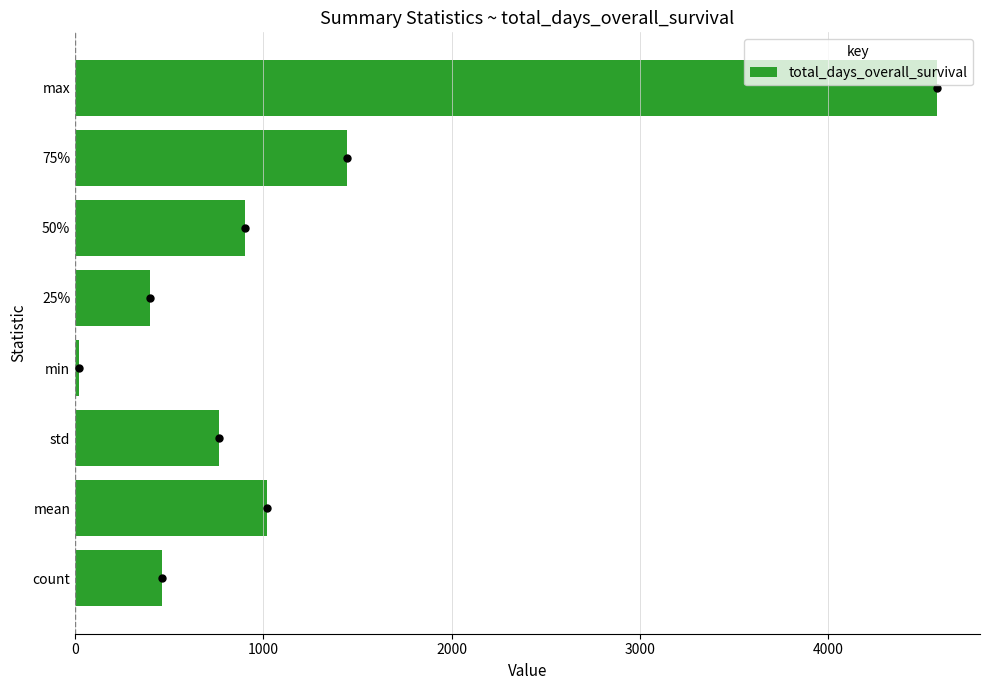

Count the number of data series in this chart.

1